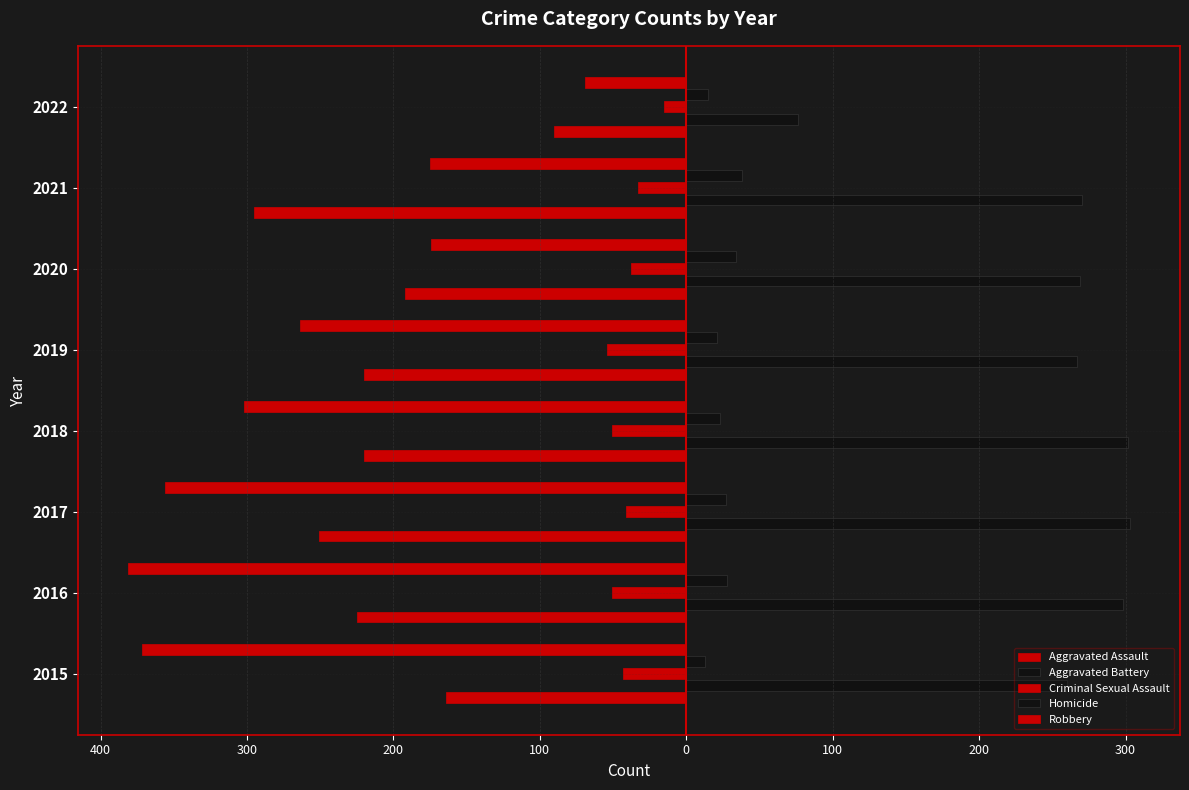

How many bars are there in each group?

5